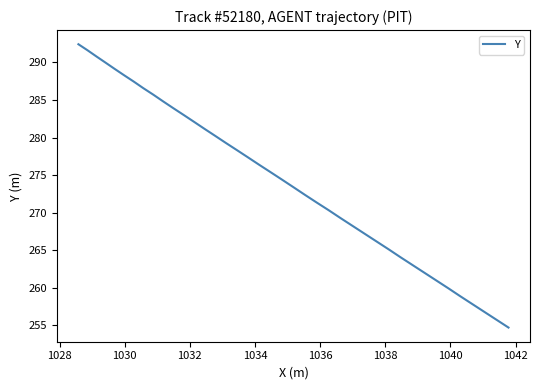

What is the difference between the maximum and minimum values?

37.7